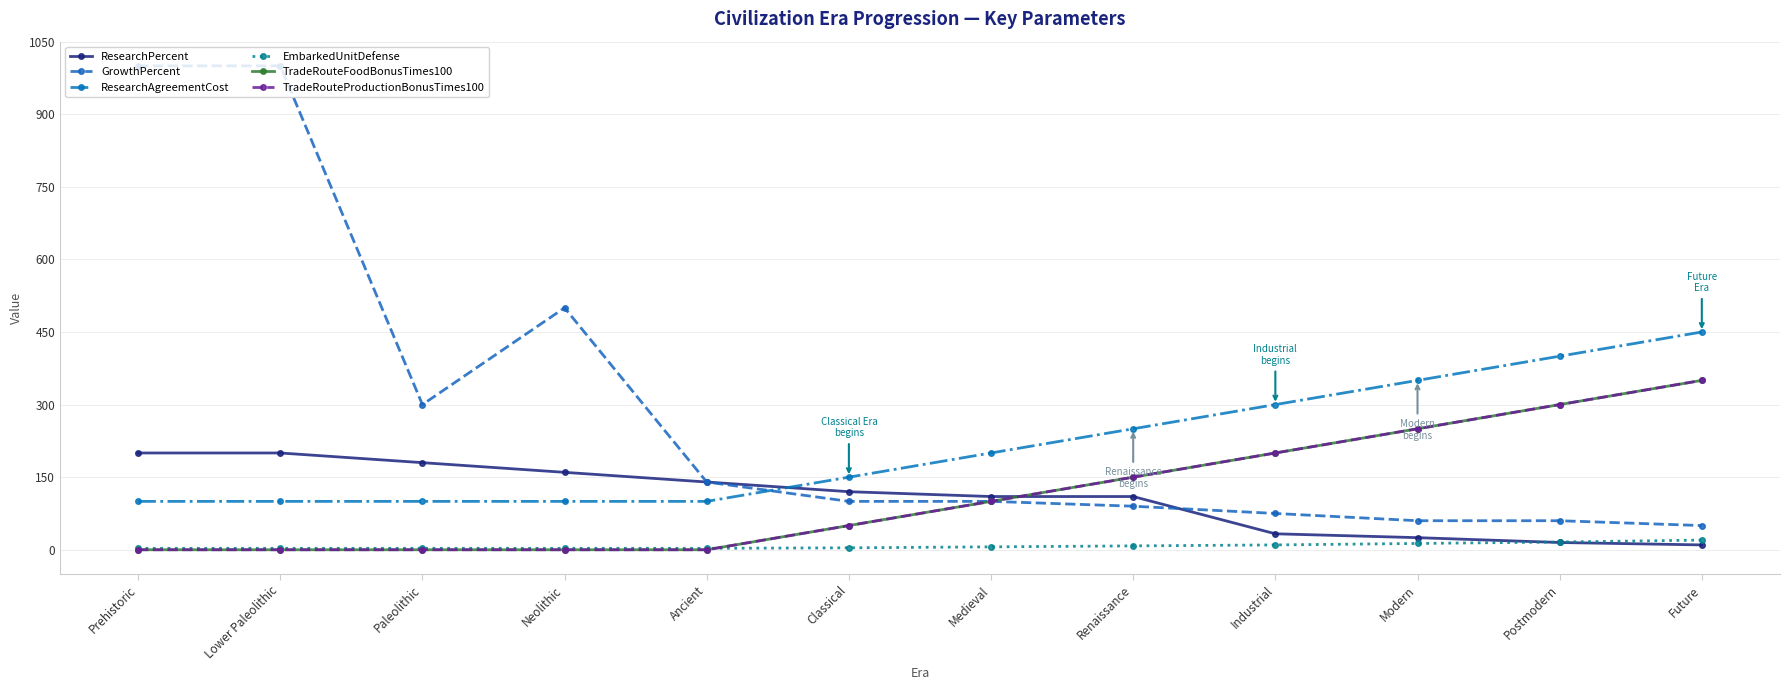

Where is the first local maximum for GrowthPercent?

Neolithic